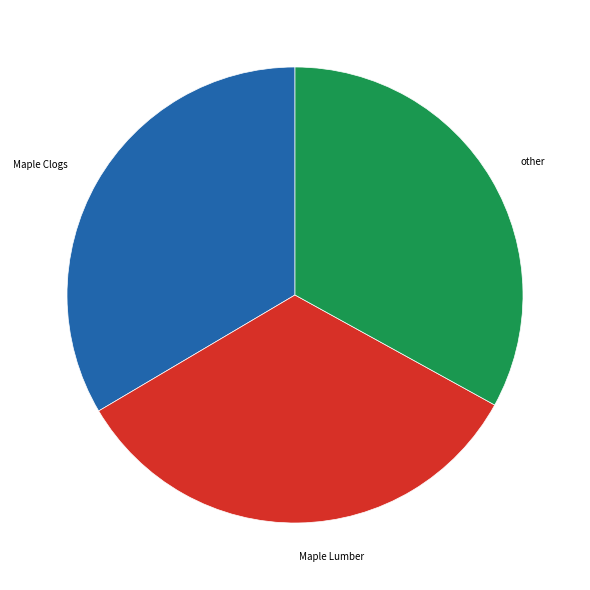

What is the ratio of the value at other to the value at Maple Lumber?

1.0